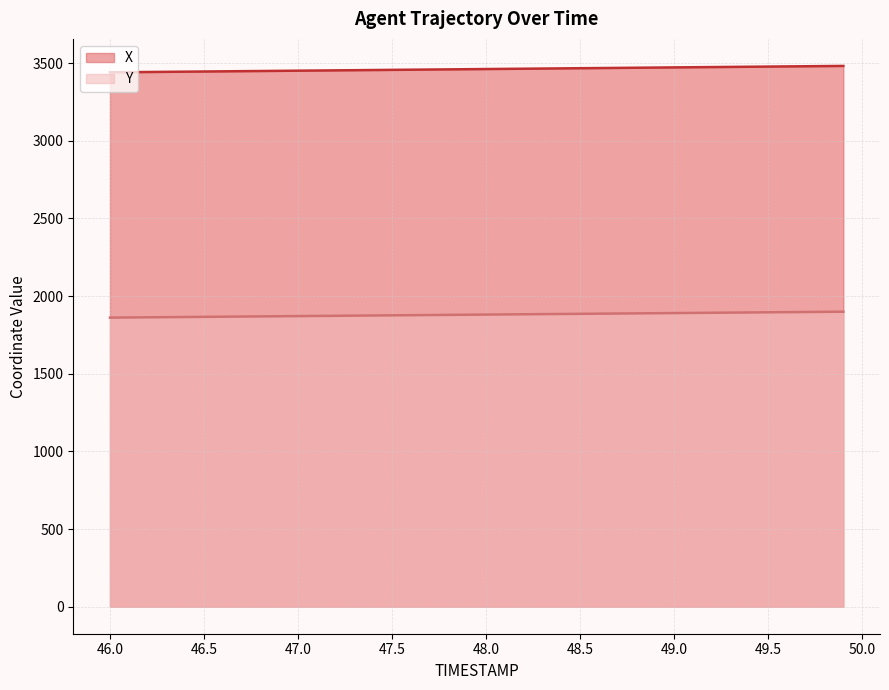

How many data points does each series have?

40